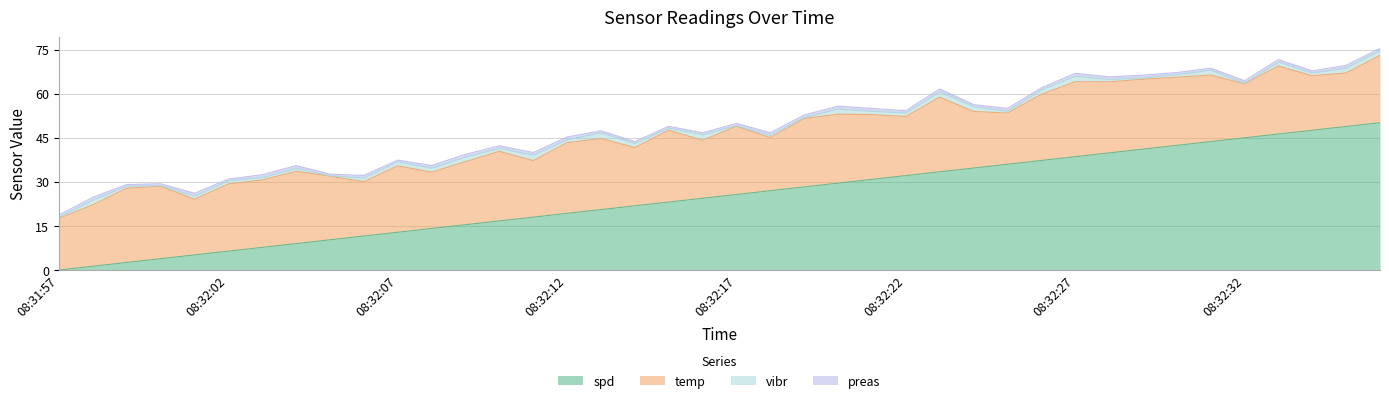

Rank the series at 08:32:16 from lowest to highest value.

preas, vibr, temp, spd